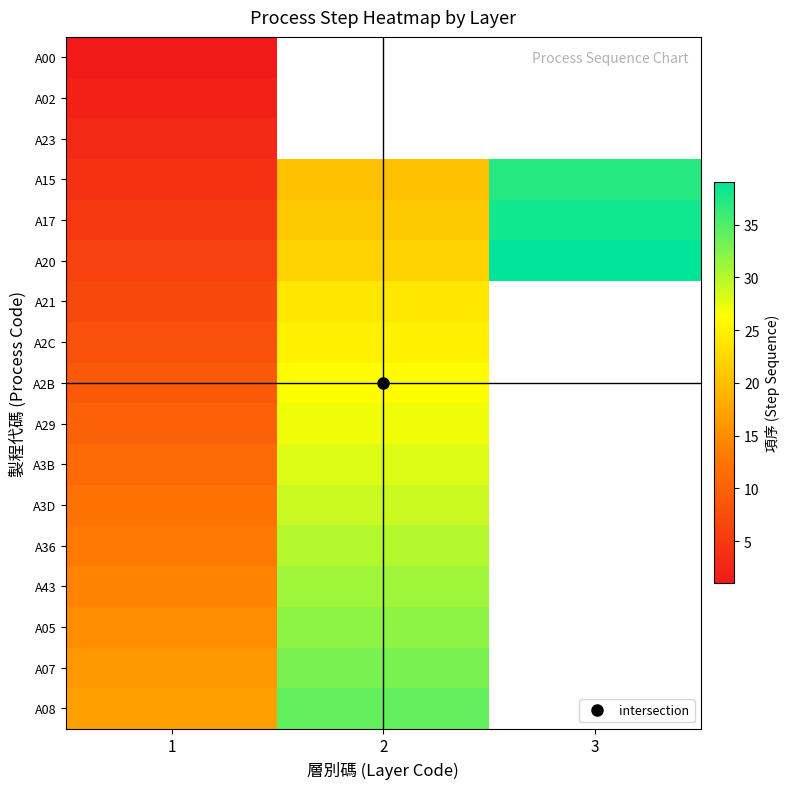

What is the maximum value shown in the chart?

39.0